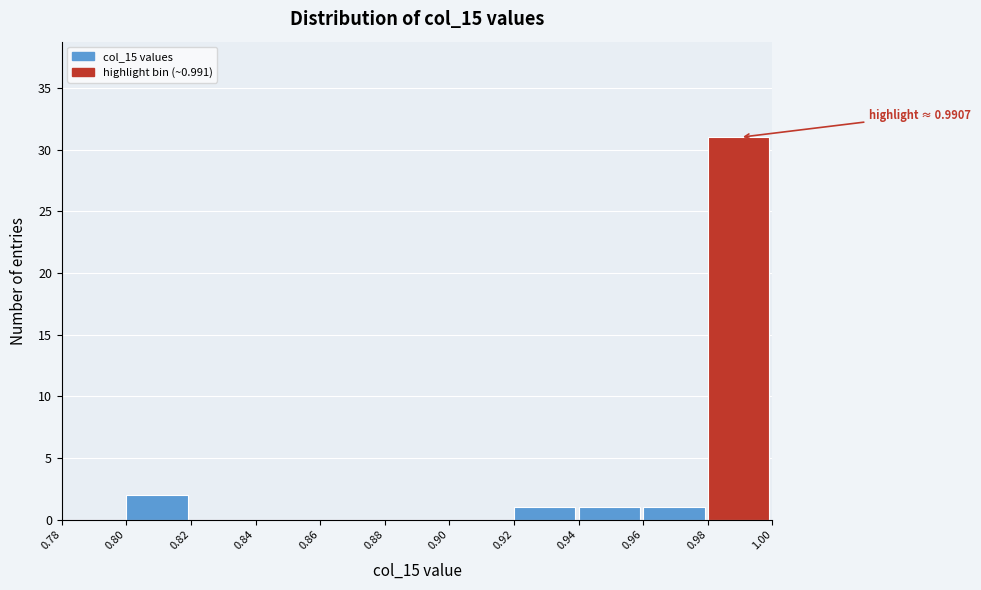

Over which range of the x-axis is the bar tallest?

0.98 to 1.00